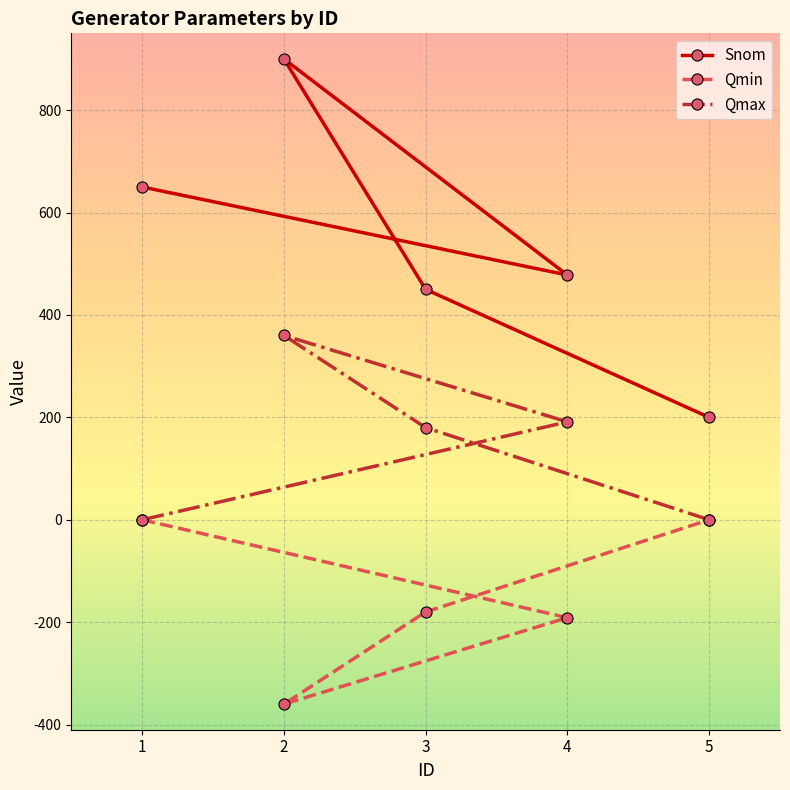

True or false: Snom has more than 1 interior local peaks.

False